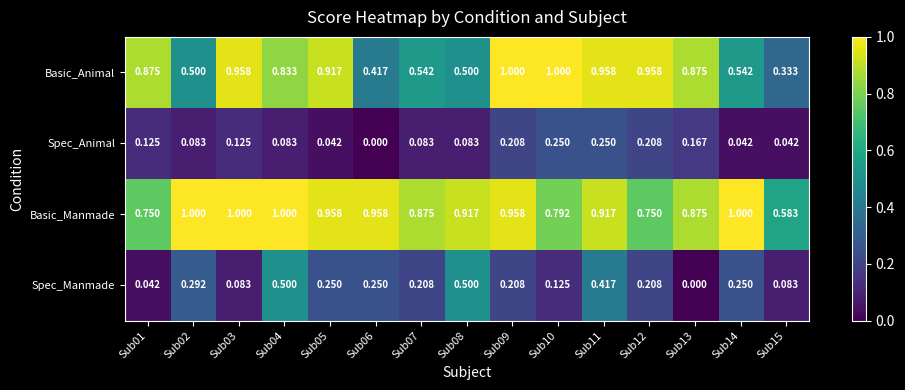

Between Sub01 and Sub04, which series saw the biggest shift?

Spec_Manmade